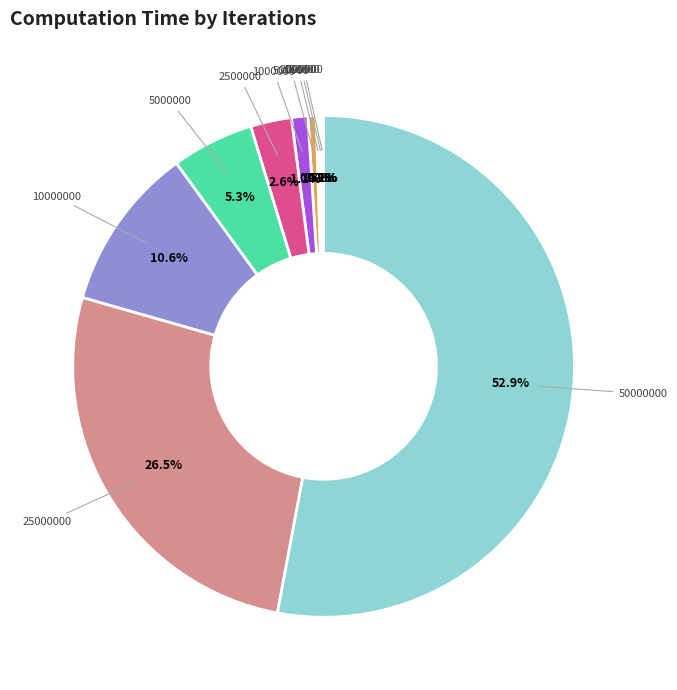

Does any single category account for the majority?

Yes